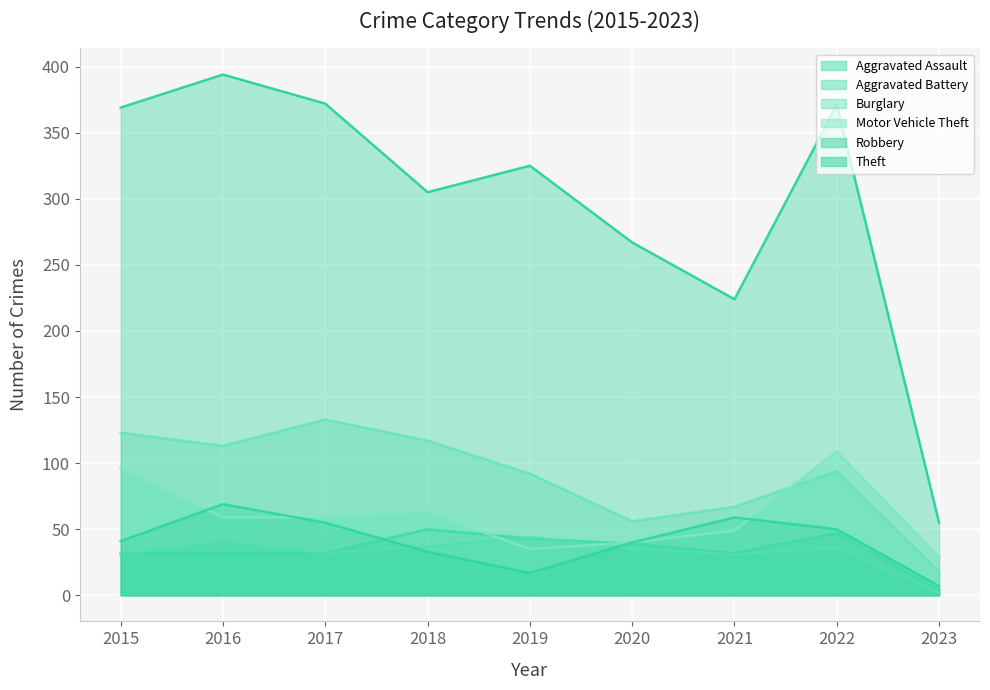

True or false: Aggravated Battery and Theft cross at least once.

False